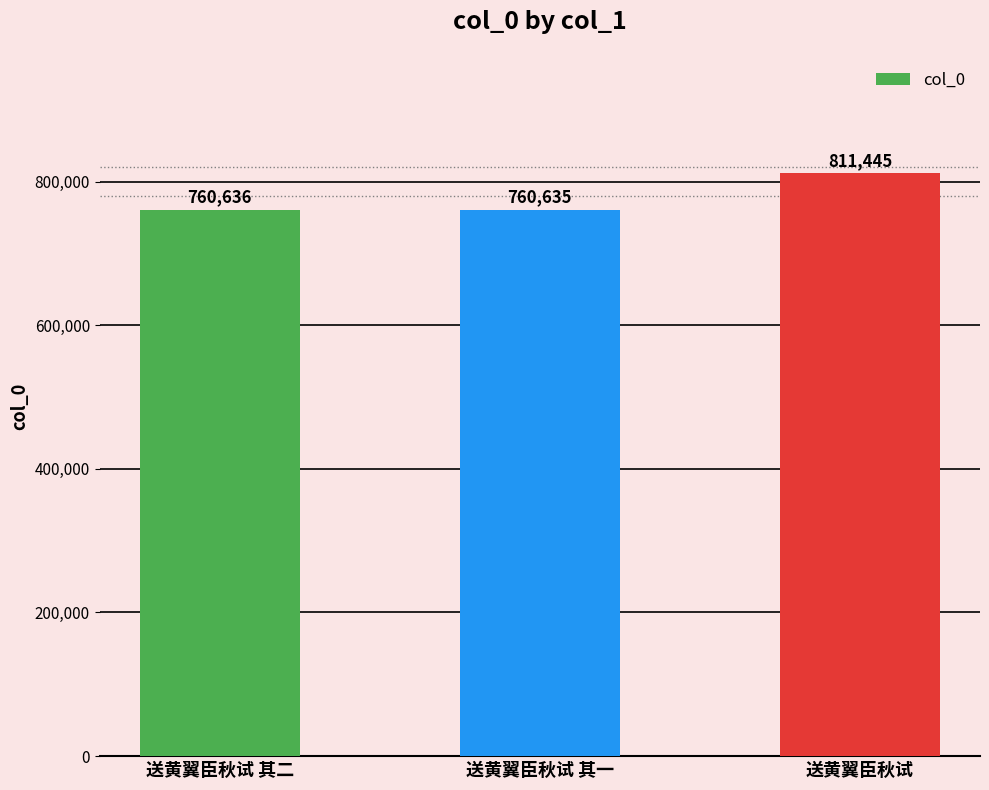

Reading left to right, what are all the values shown in this chart?

760636	760635	811445